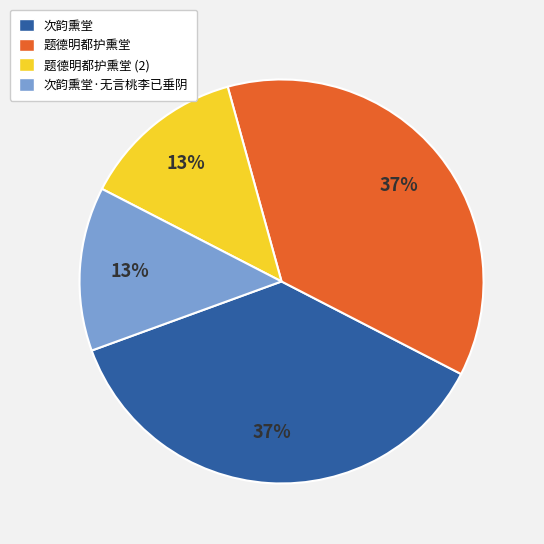

To the nearest percent, what portion does 次韵熏堂 represent?

37%